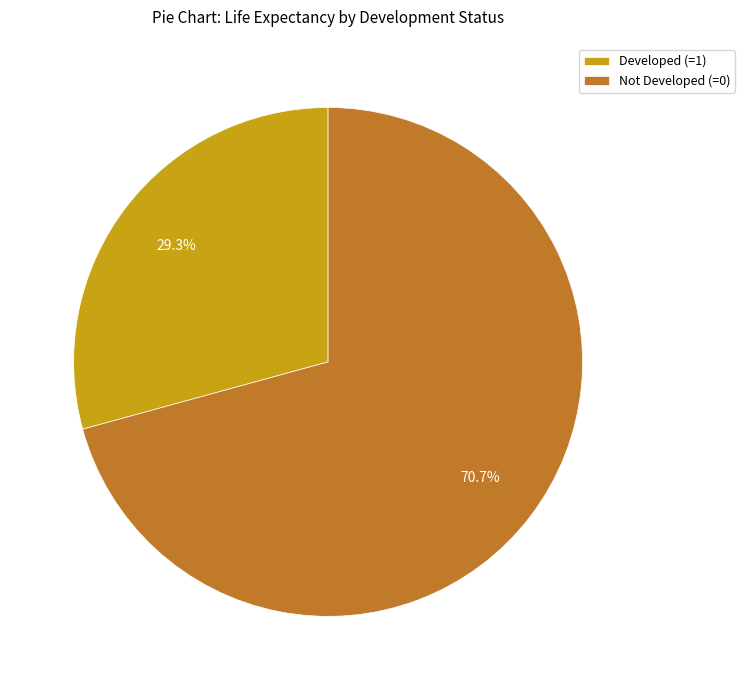

Rank the categories by value from lowest to highest.

Developed (=1), Not Developed (=0)